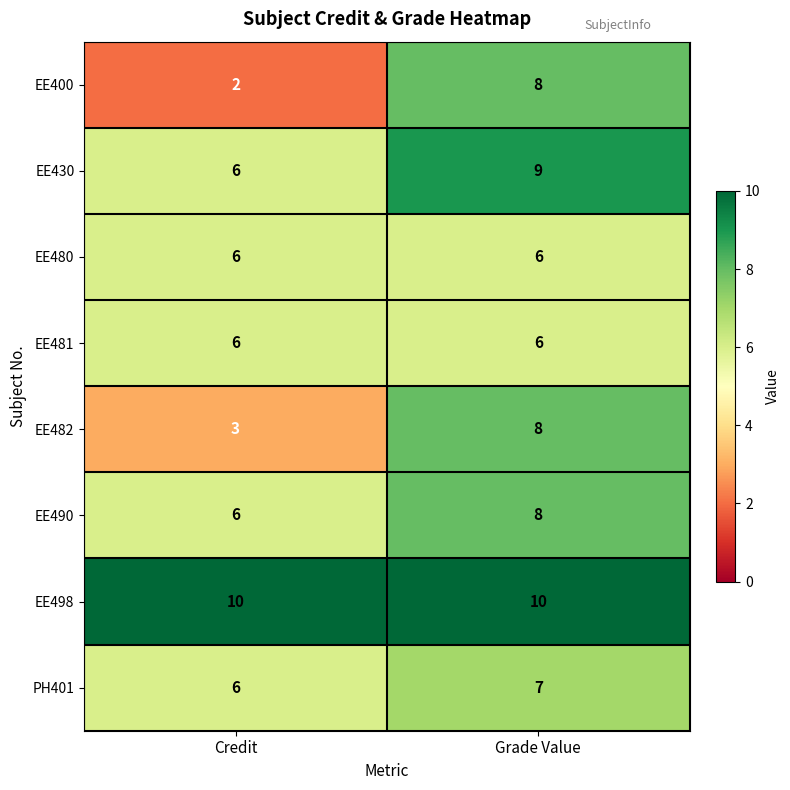

How many distinct data groups are displayed?

8